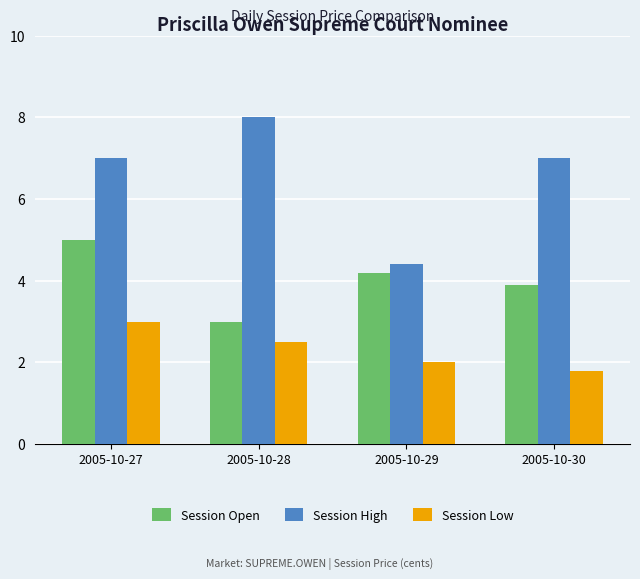

What is the maximum value for Session Low?

3.0